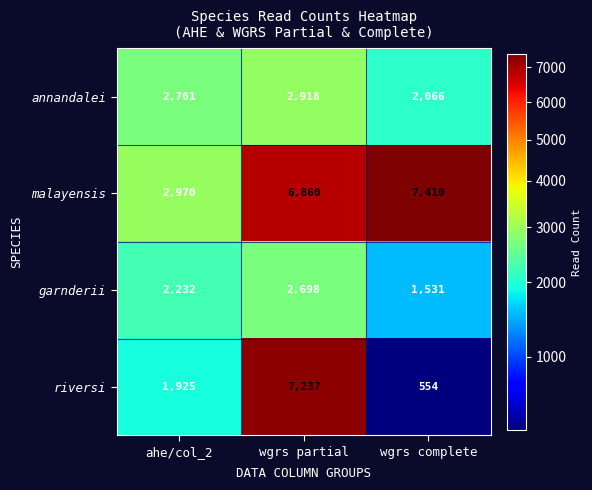

Reading right to left, transcribe all the data shown in this chart.

annandalei: wgrs complete=2066	wgrs partial=2918	ahe/col_2=2701
malayensis: wgrs complete=7410	wgrs partial=6860	ahe/col_2=2970
garnderii: wgrs complete=1531	wgrs partial=2698	ahe/col_2=2232
riversi: wgrs complete=554	wgrs partial=7237	ahe/col_2=1925